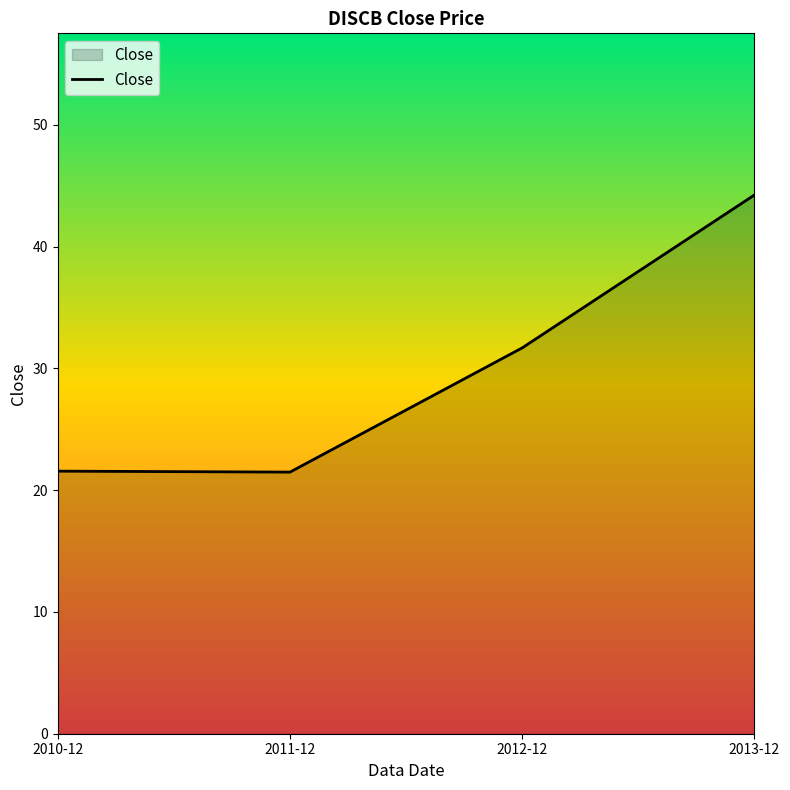

What value does the data have at 2010-12?

21.6